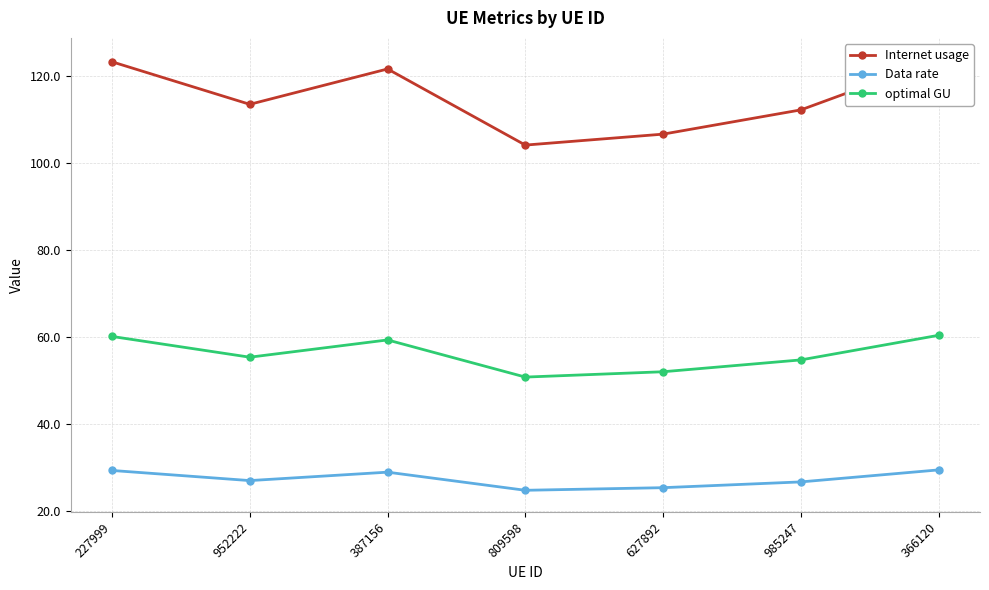

What is the difference between the highest and lowest values at 809598?

79.3